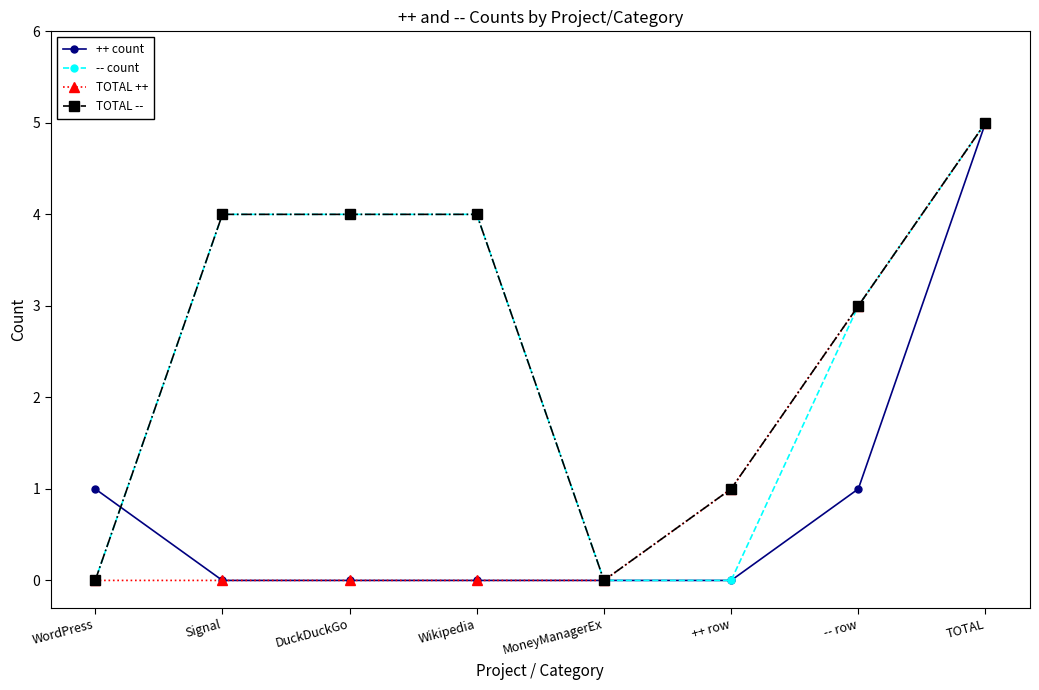

At which category is the sum across all series the highest?

TOTAL